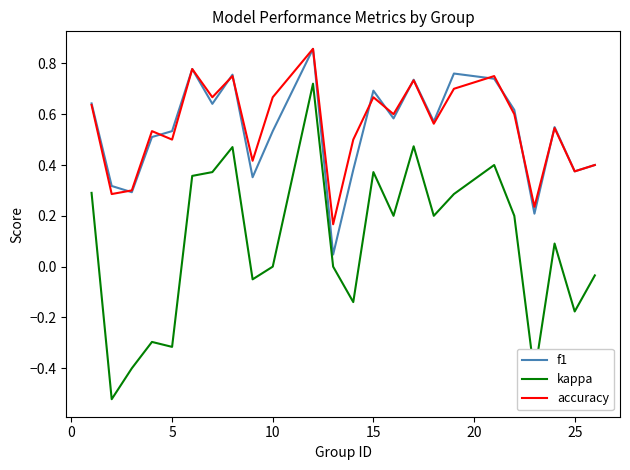

How many categories are shown in the chart?

24